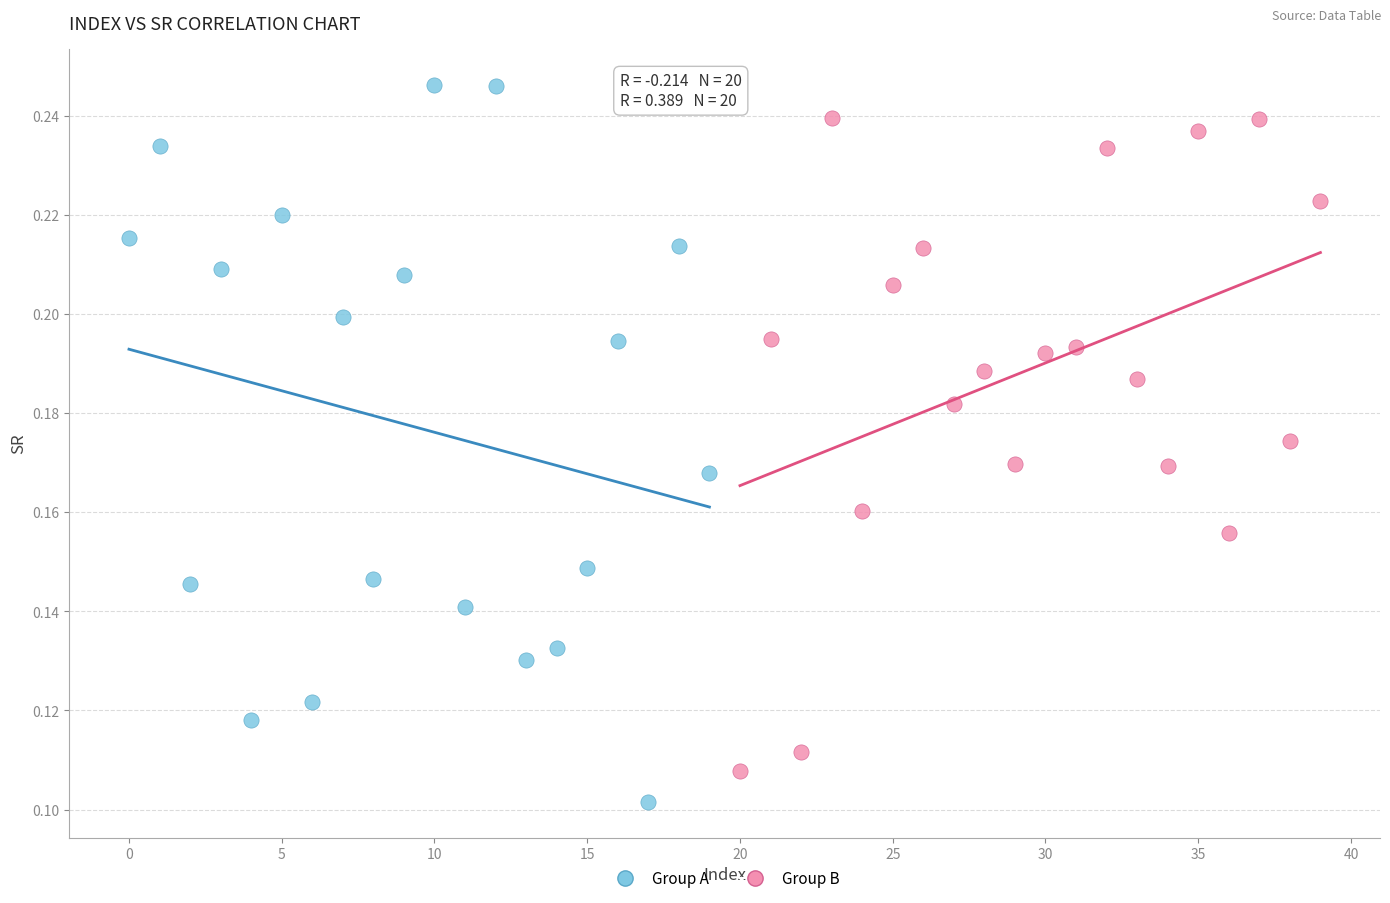

Which series has the largest Y range (max minus min)?

Group A